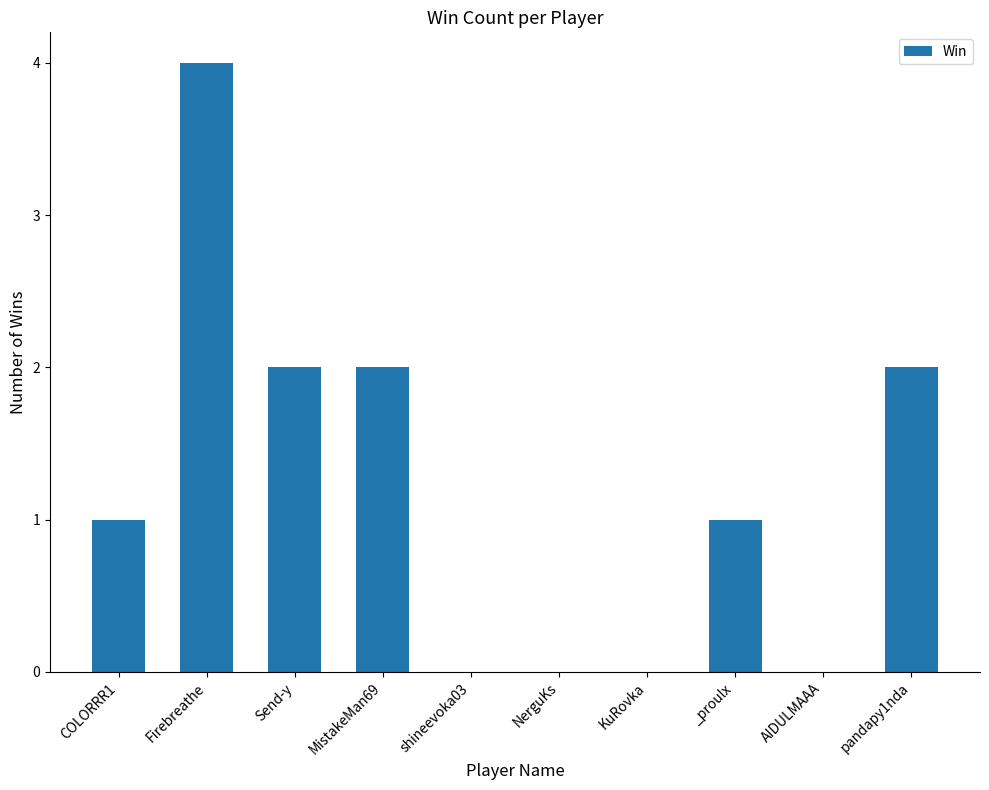

What is the ratio of the value at pandapy1nda to the value at _proulx?

2.0